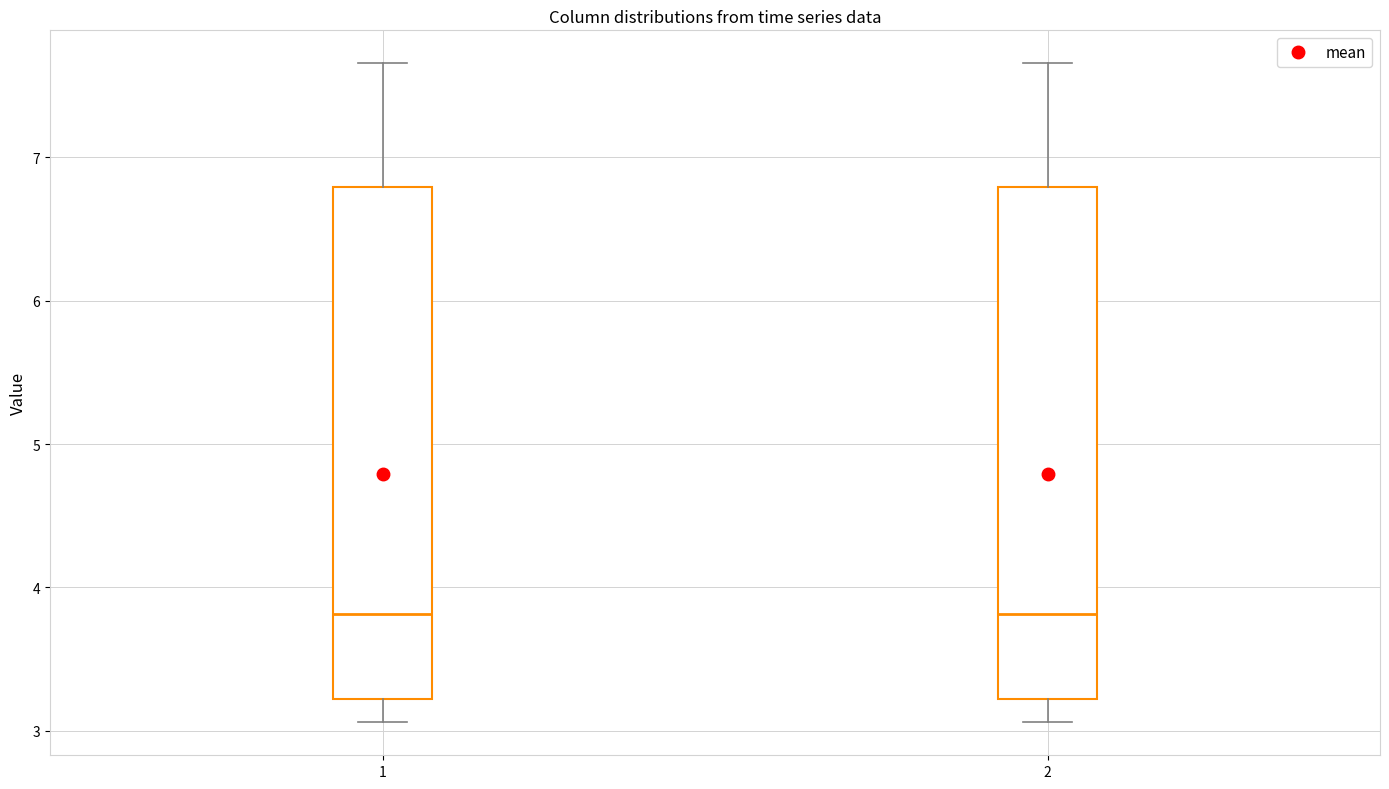

Reading left to right, read every box against the y-axis: the position of its median line, the range the box covers, and the ends of its whiskers. The values are not printed on the chart, so give them approximately, as read against the axis.

1: median 3.8, box 3.2 to 6.8, whiskers 3.1 to 7.7
2: median 3.8, box 3.2 to 6.8, whiskers 3.1 to 7.7